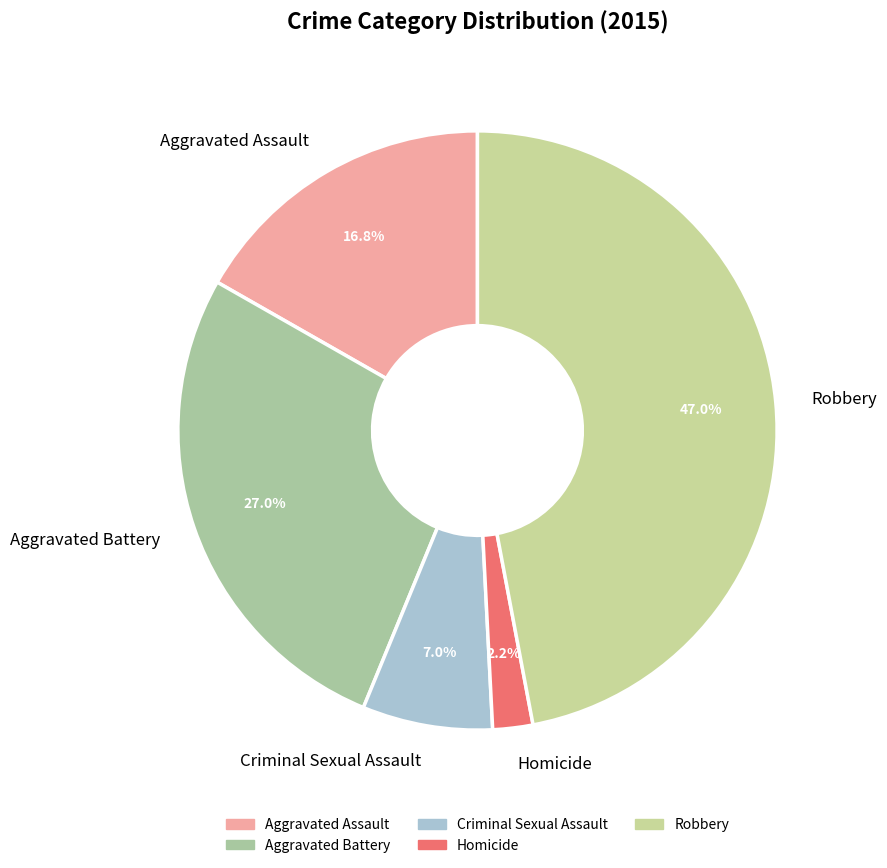

Which category has the biggest portion of the pie?

Robbery